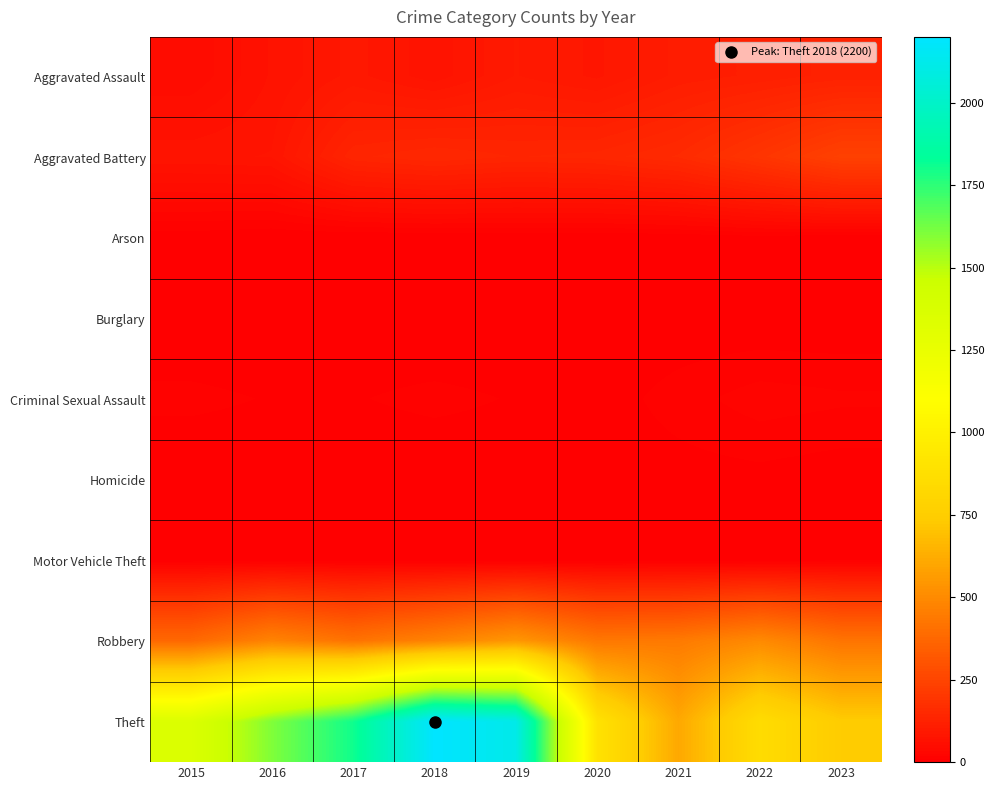

At 2023, list the series in order from smallest to largest.

Burglary, Arson, Homicide, Motor Vehicle Theft, Criminal Sexual Assault, Aggravated Assault, Aggravated Battery, Robbery, Theft